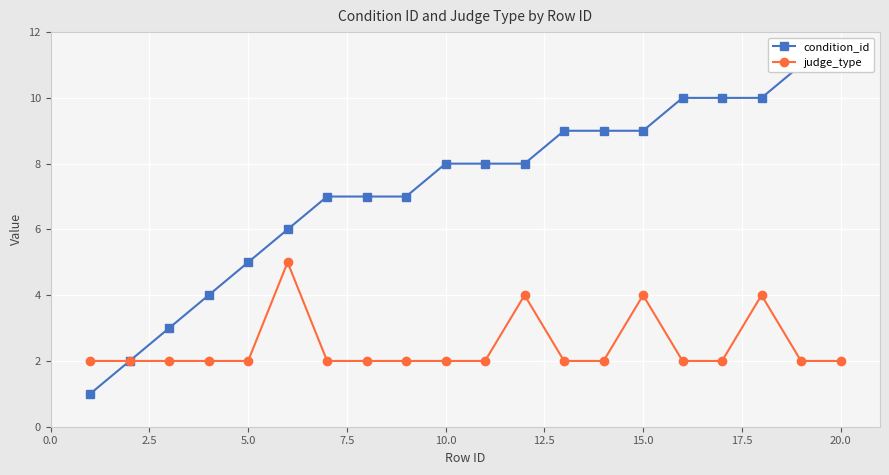

True or false: judge_type has more than 2 points higher than both neighbors.

True